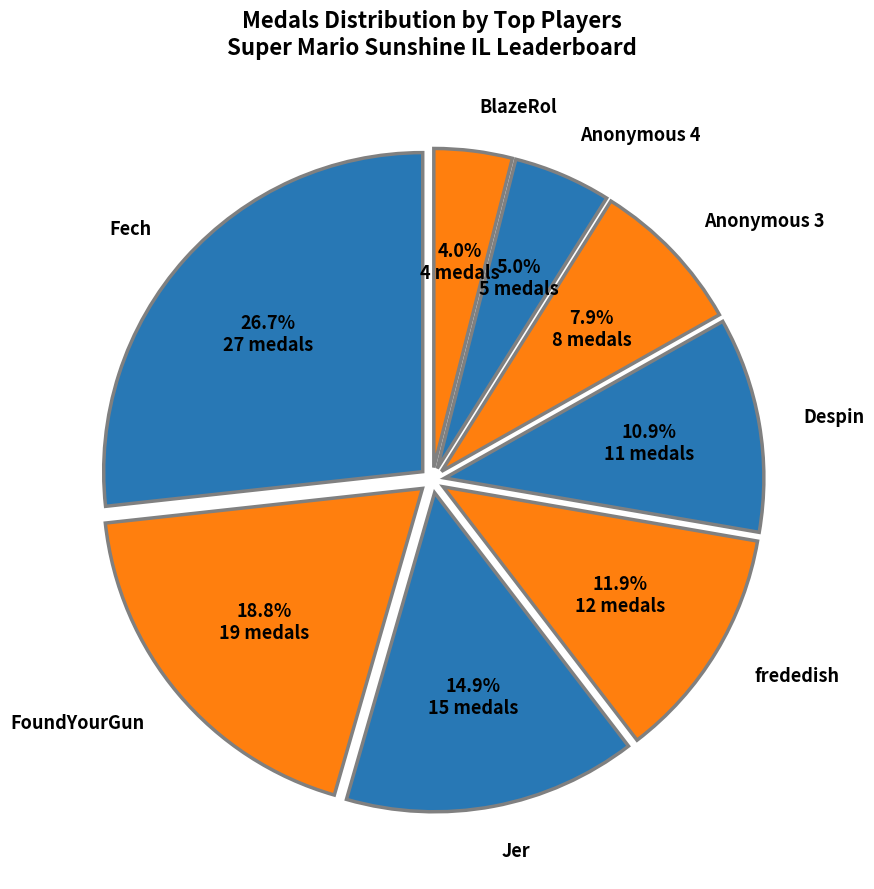

Which category has the biggest portion of the pie?

Fech